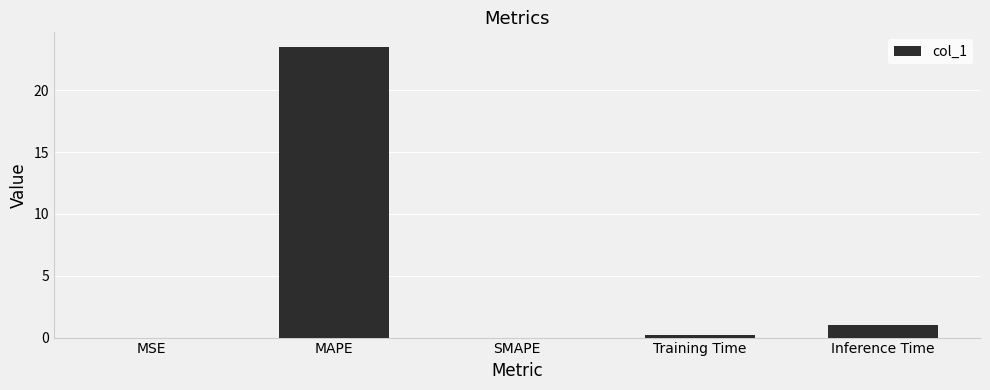

Which has a higher value, Training Time or MAPE?

MAPE